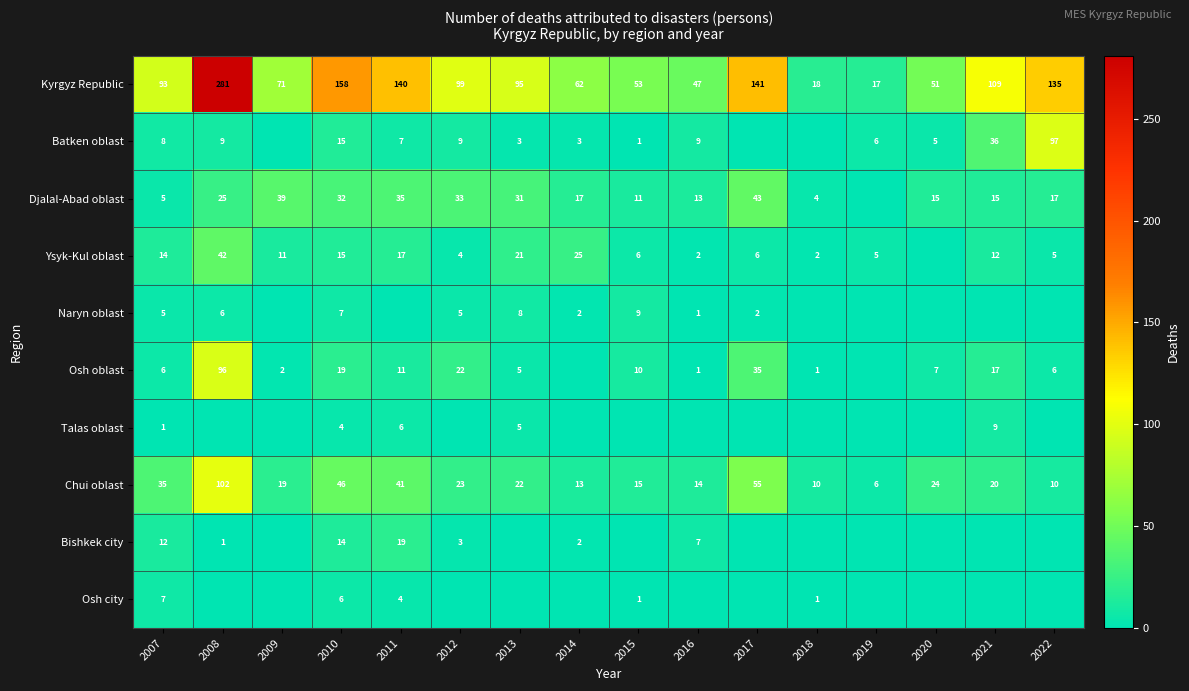

What is the total value across all series at 2022?

270